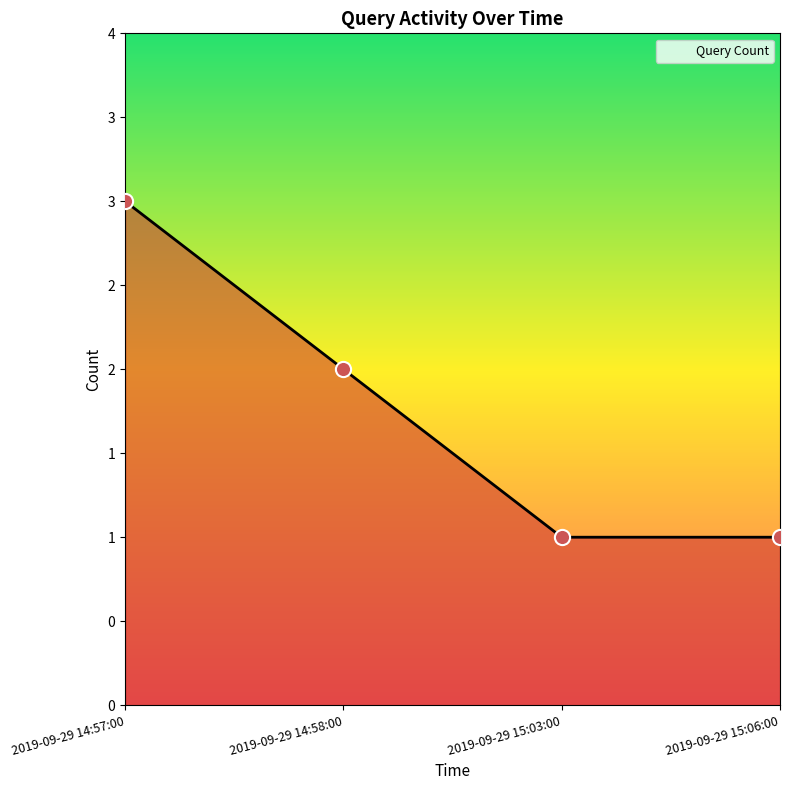

Between 2019-09-29 14:57:00 and 2019-09-29 15:06:00, which is larger?

2019-09-29 14:57:00